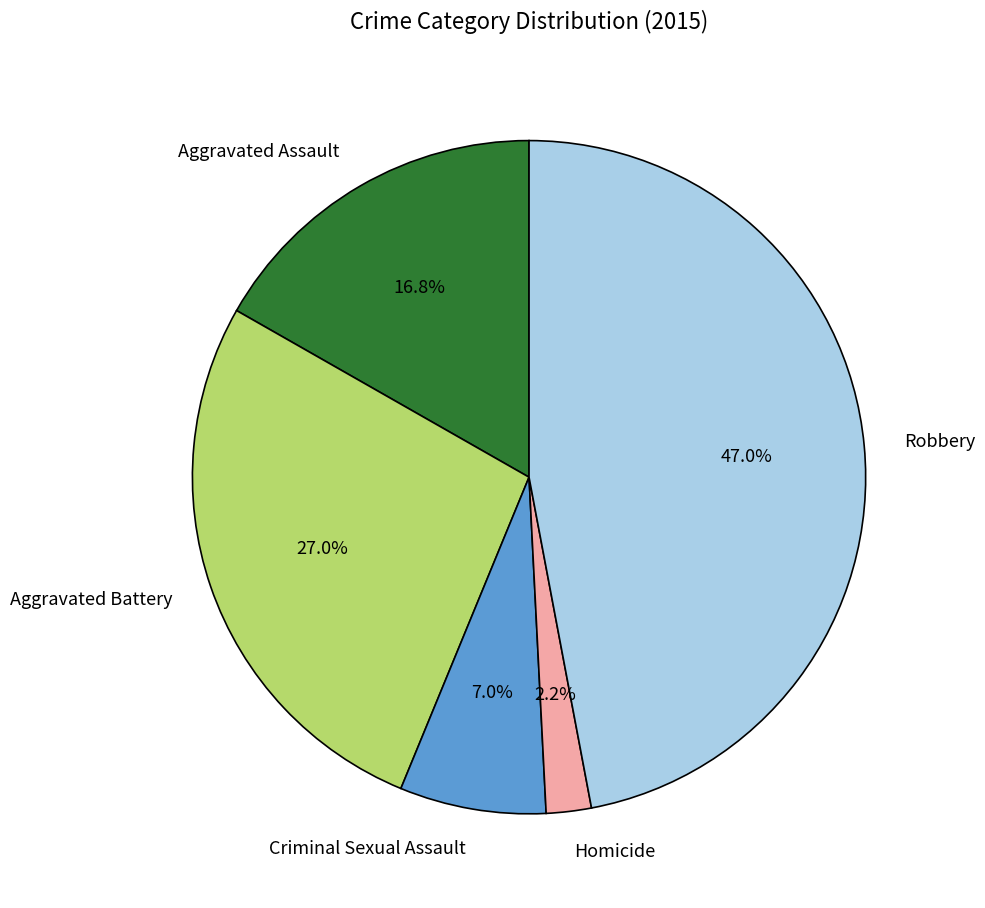

How many segments does this pie chart have?

5